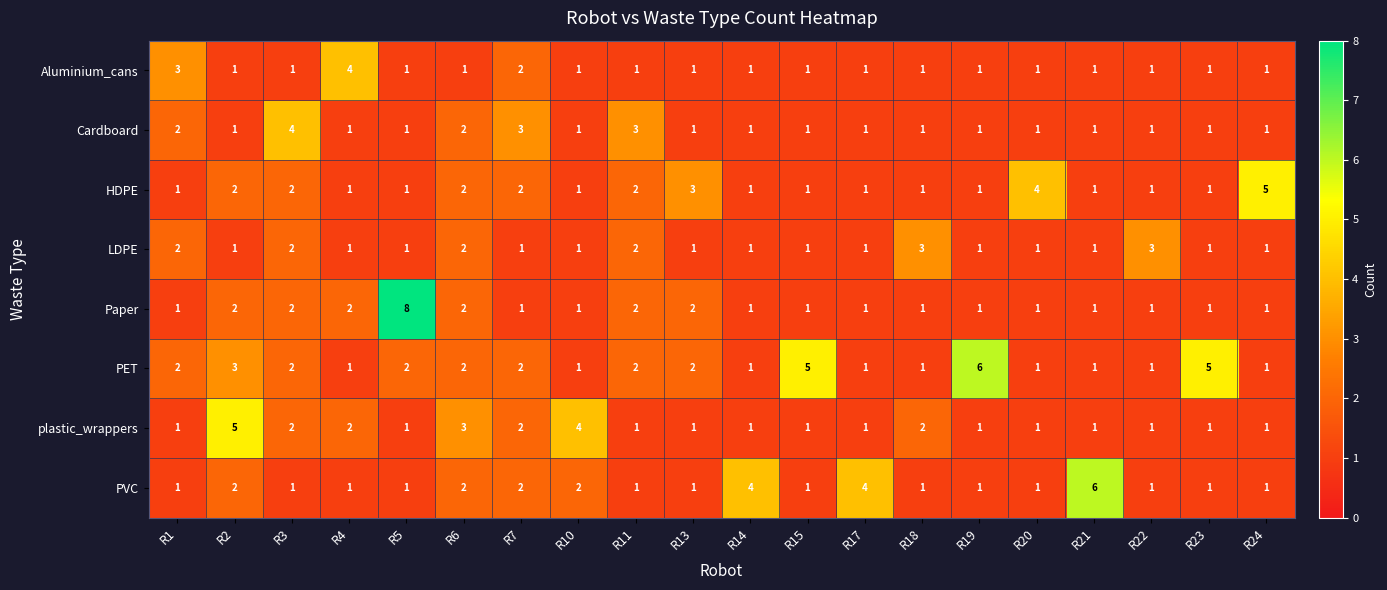

Which series changed the most between R2 and R13?

plastic_wrappers